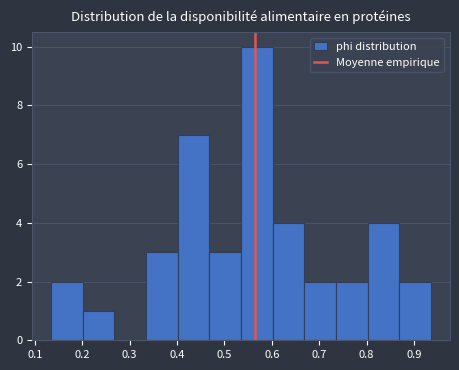

Which range on the x-axis has the tallest bar?

0.53 to 0.60